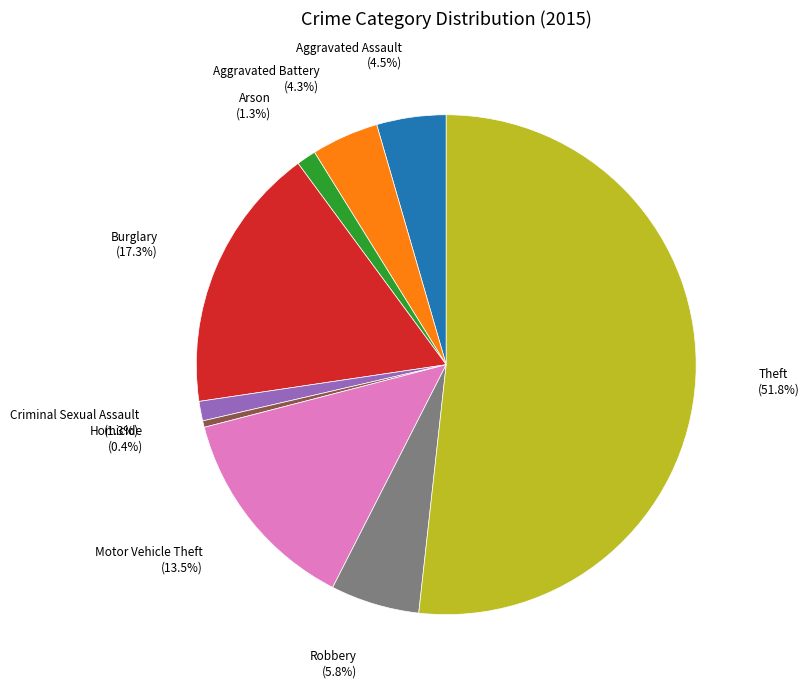

What portion of the pie excludes Burglary?

82.7%